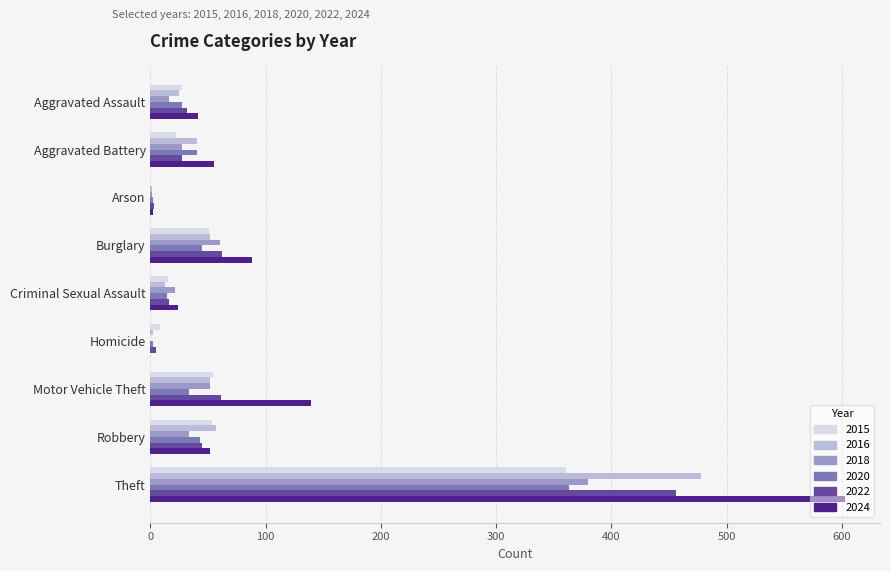

What is the sum of the 2018 values at Criminal Sexual Assault and Motor Vehicle Theft?

73